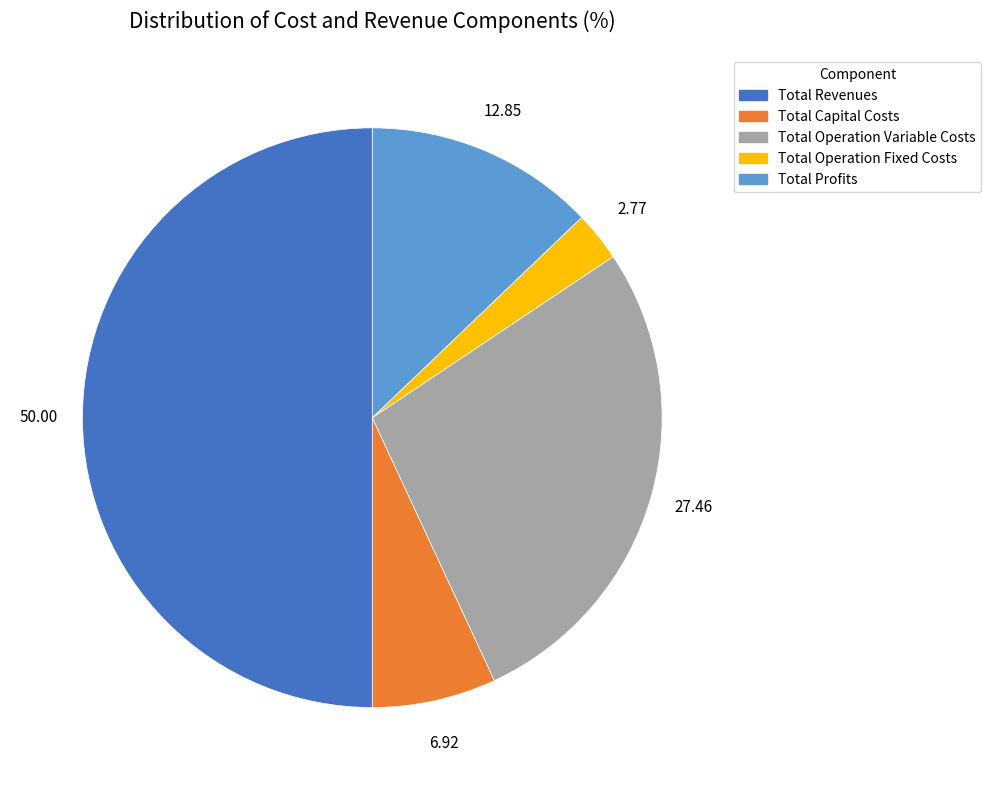

Which category accounts for the majority?

Total Revenues